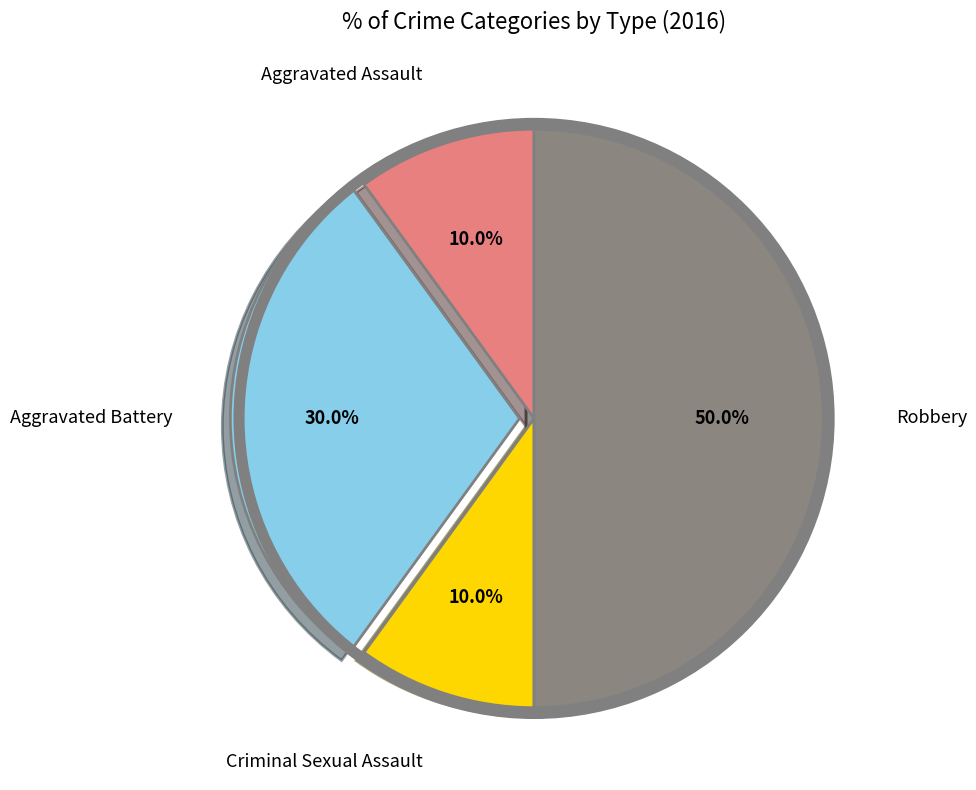

How many segments does this pie chart have?

4